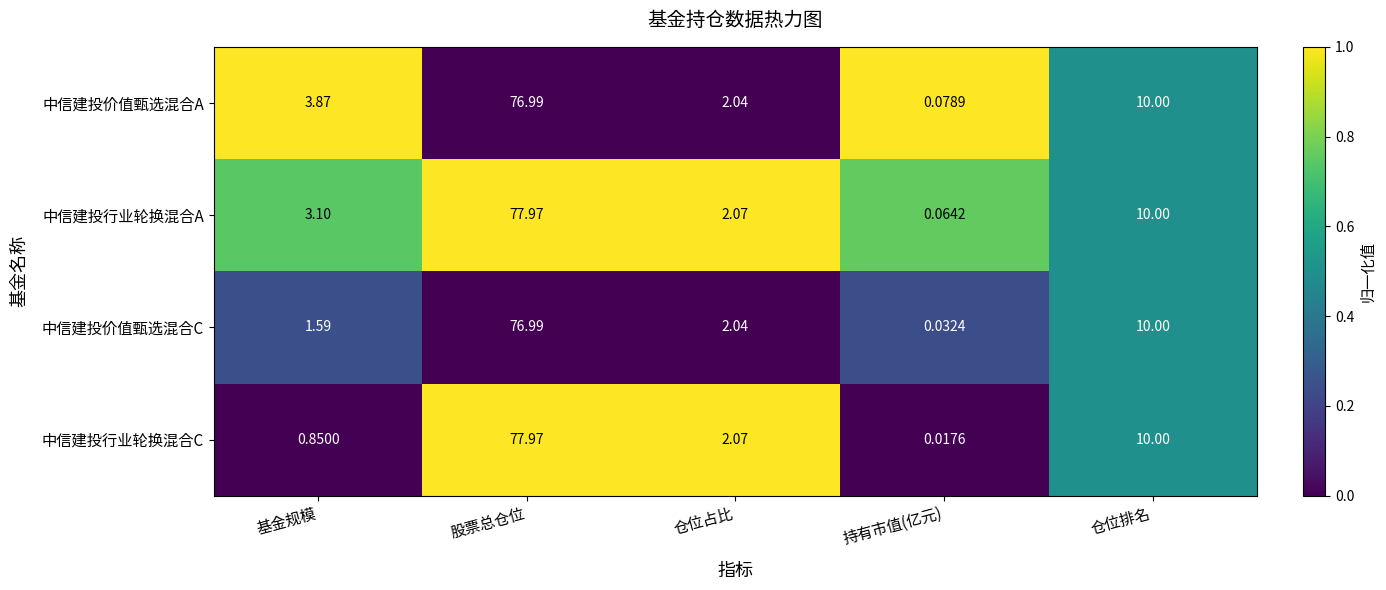

At which label is 中信建投行业轮换混合C closest to 38?

仓位排名